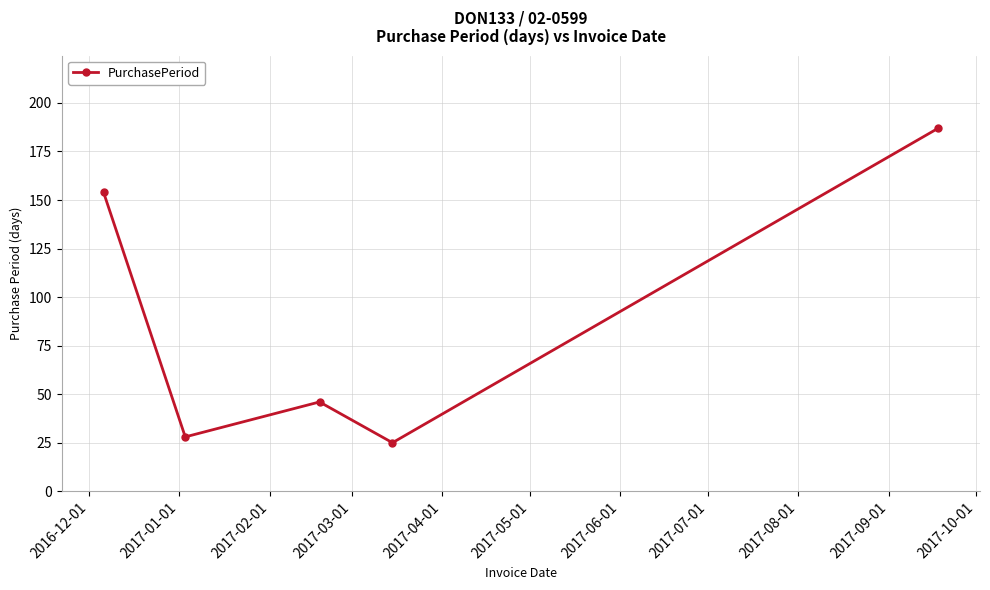

What is the value of the 2nd point from the left?

28